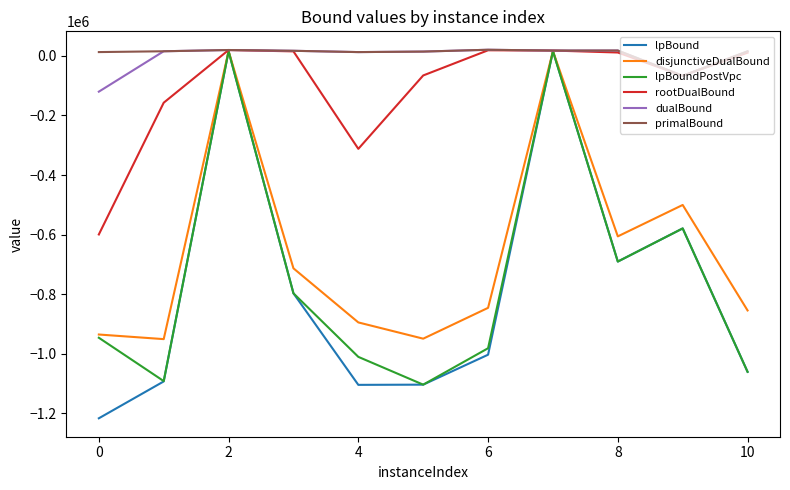

What is the minimum value for dualBound?

-119977.7